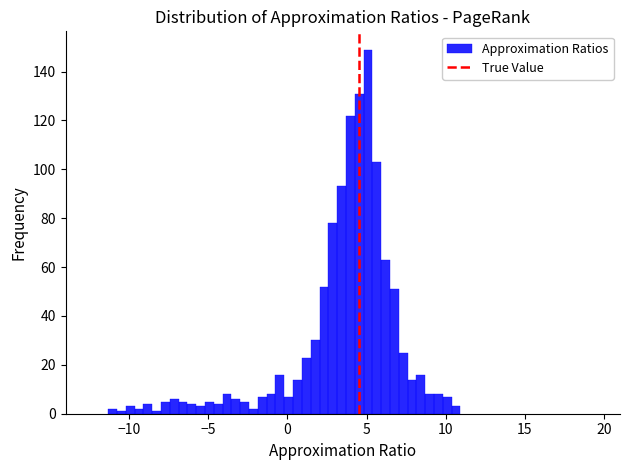

Around what value on the x-axis is the tallest bar? Give the approximate position of its centre, as read against the axis.

5.0